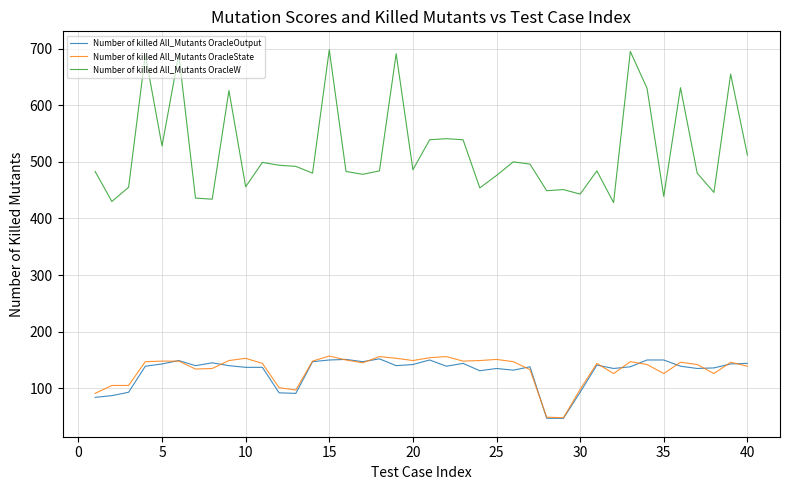

Which series has the largest range (max minus min)?

Number of killed All_Mutants OracleW